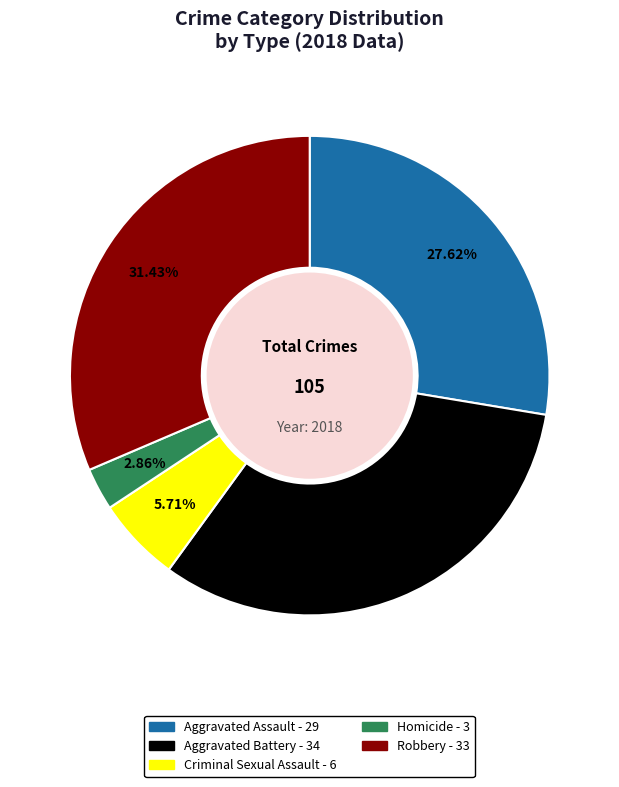

What percentage is the Criminal Sexual Assault slice, to the nearest percent?

6%